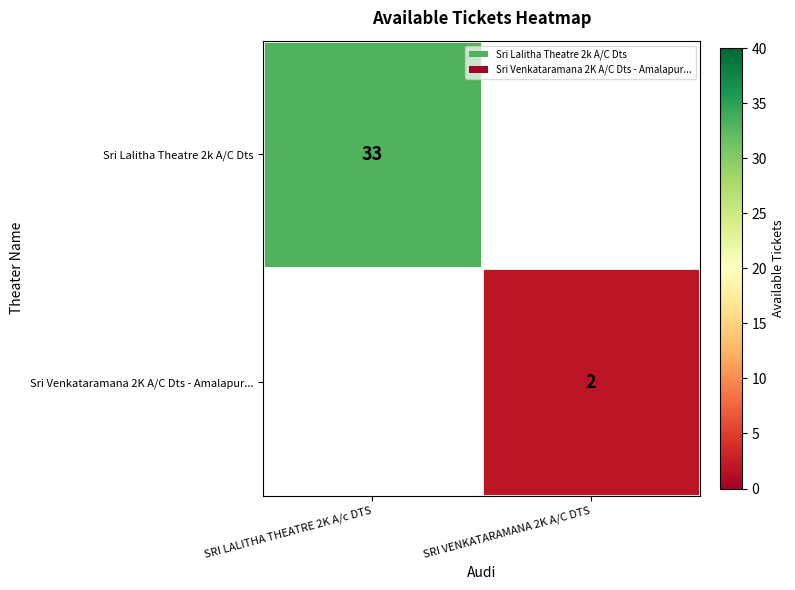

What is the greatest value displayed?

33.0